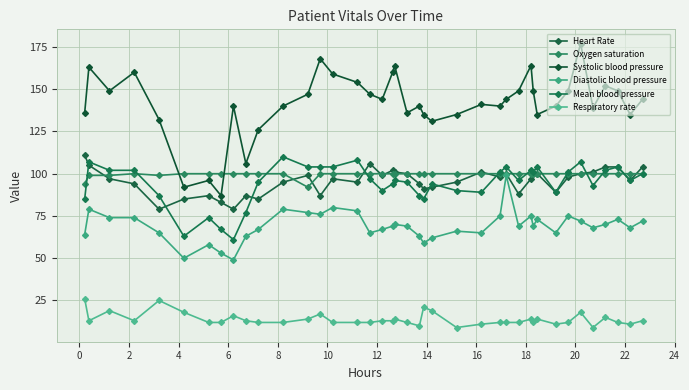

Which series has the largest range (max minus min)?

Systolic blood pressure